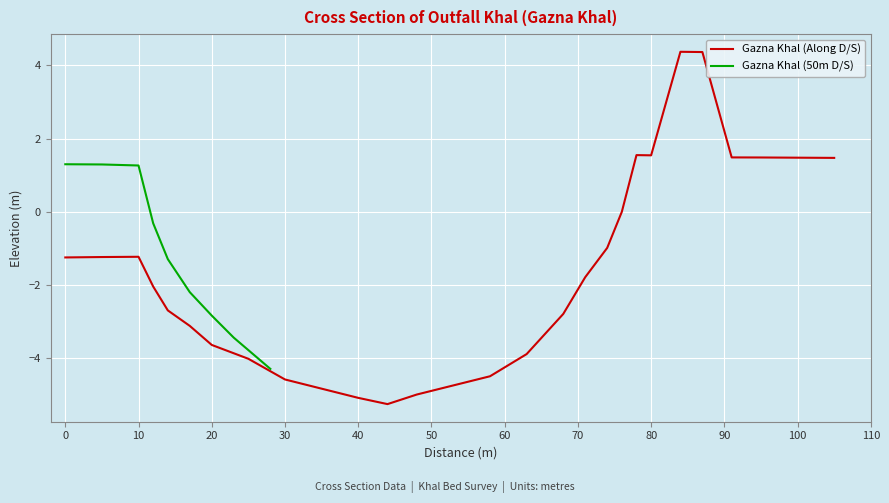

What is the value of the 8th point from the left?

-4.0